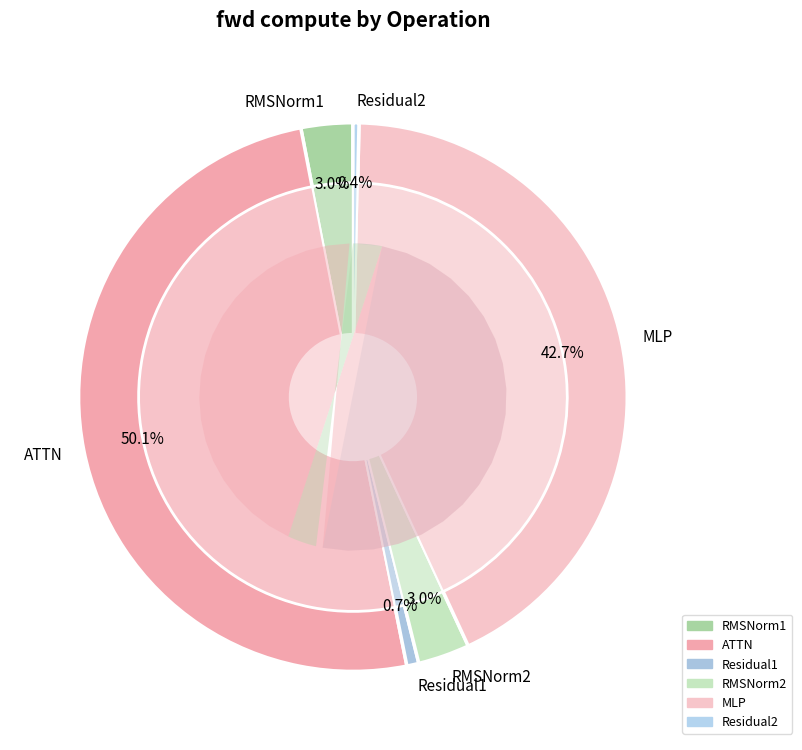

What percentage is the MLP slice, to the nearest percent?

43%